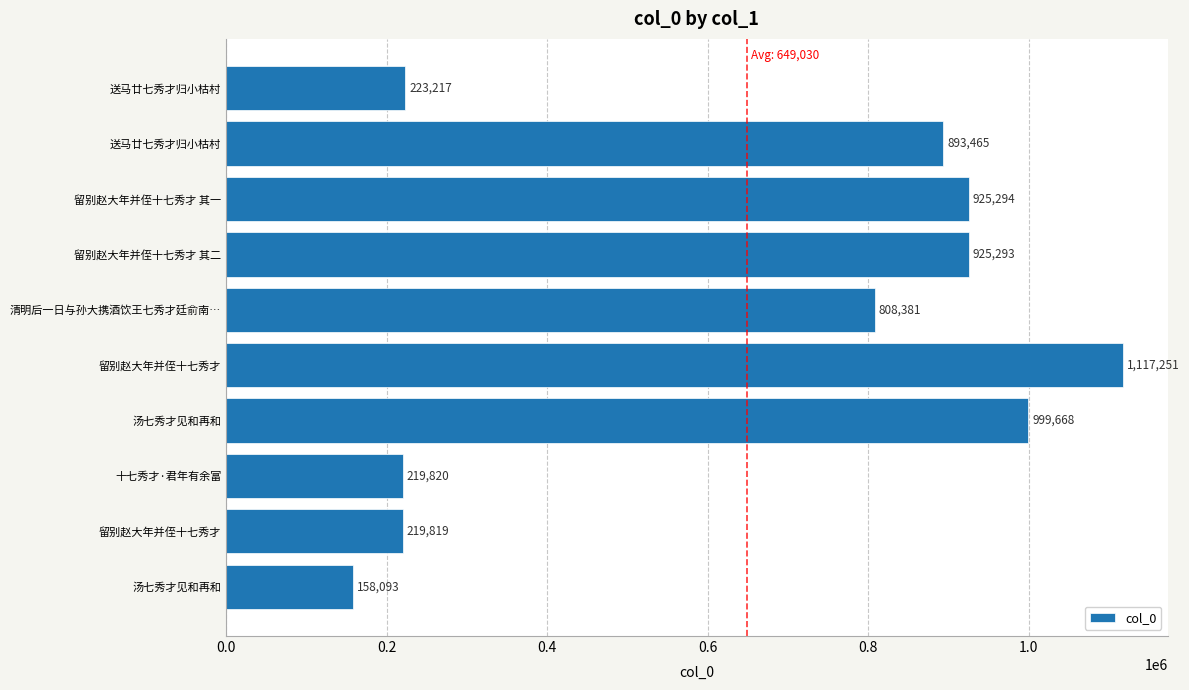

What is the smallest value displayed?

158093